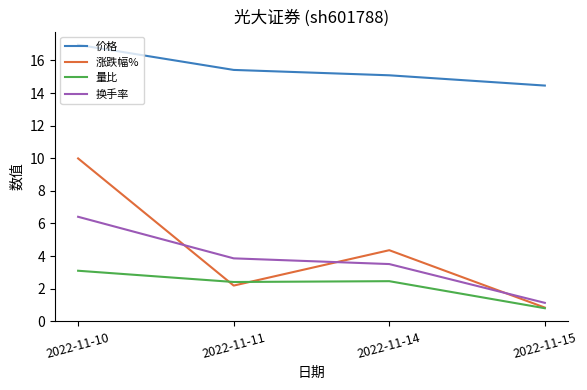

Which label corresponds to the largest value in the chart?

2022-11-10